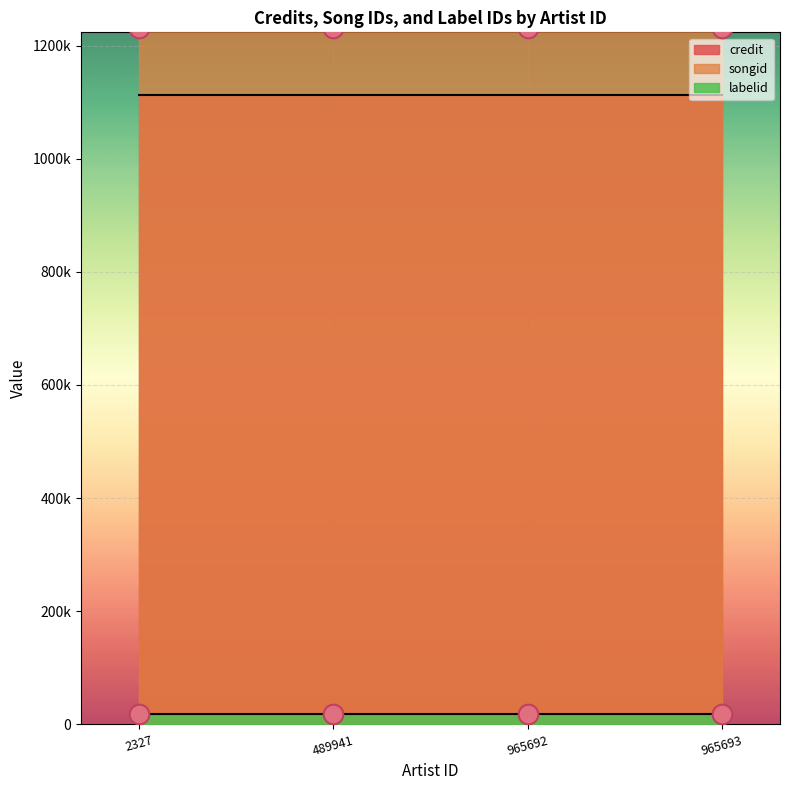

At which category is the sum across all series the highest?

2327